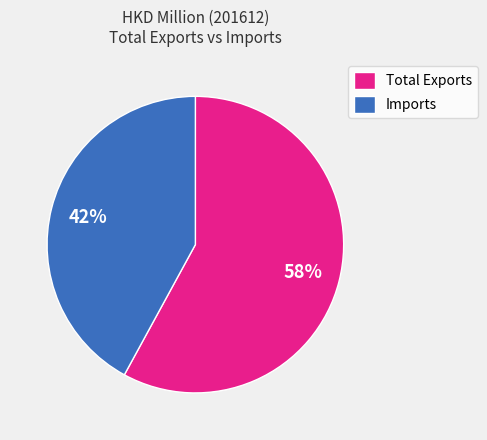

Which category has the biggest portion of the pie?

Total Exports